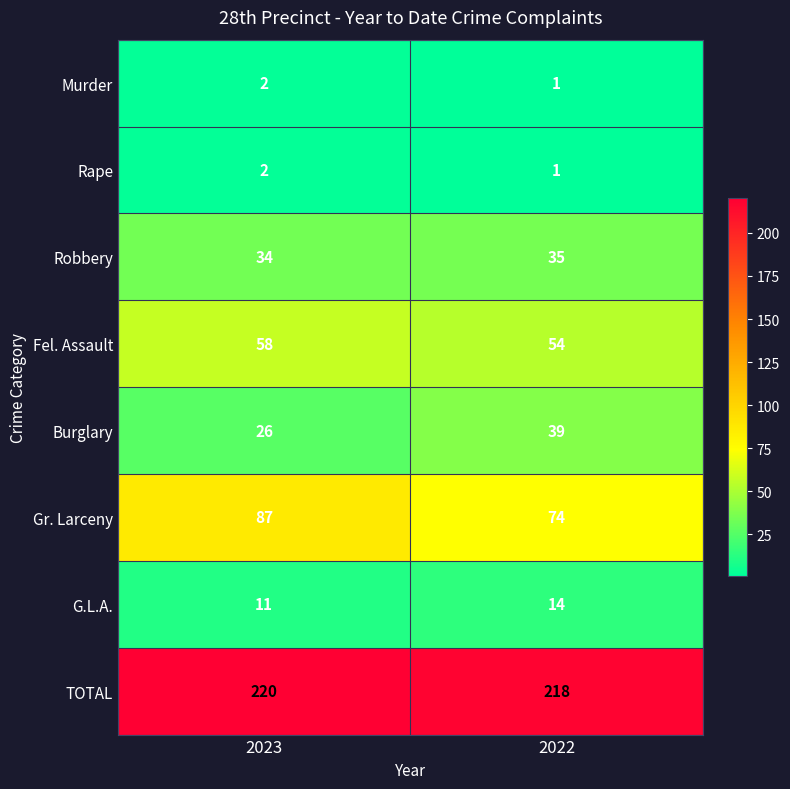

What is the difference between the highest and lowest values at 2023?

218